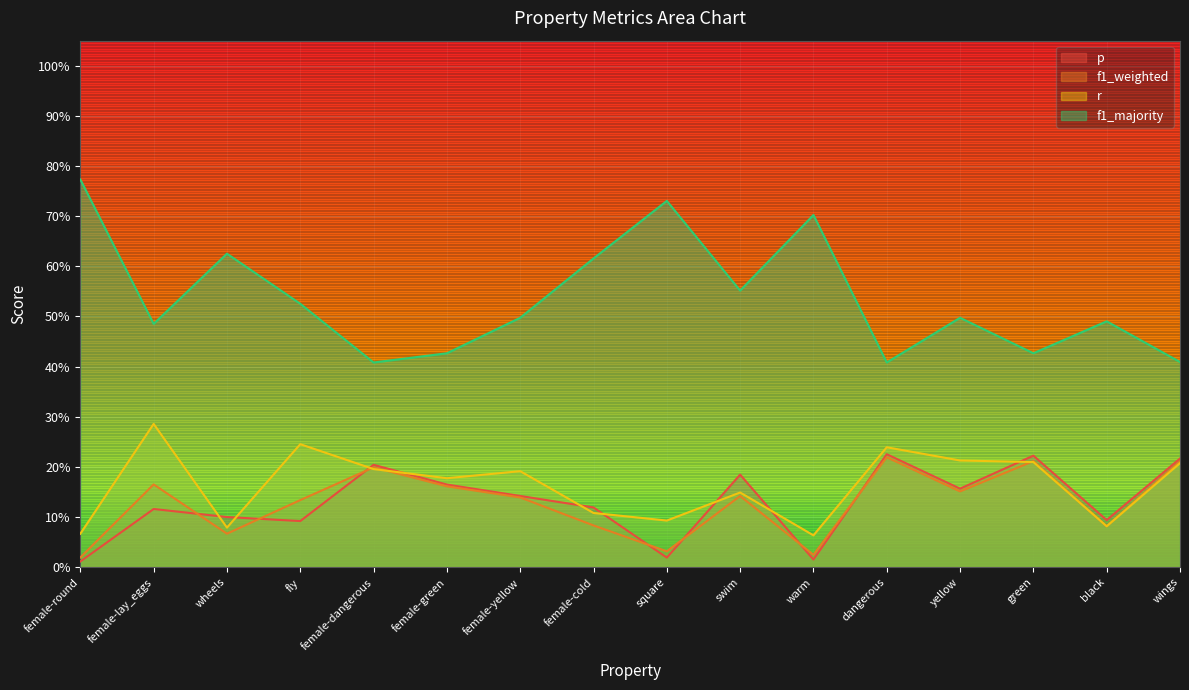

What is the label of the 11th point from the right?

female-green